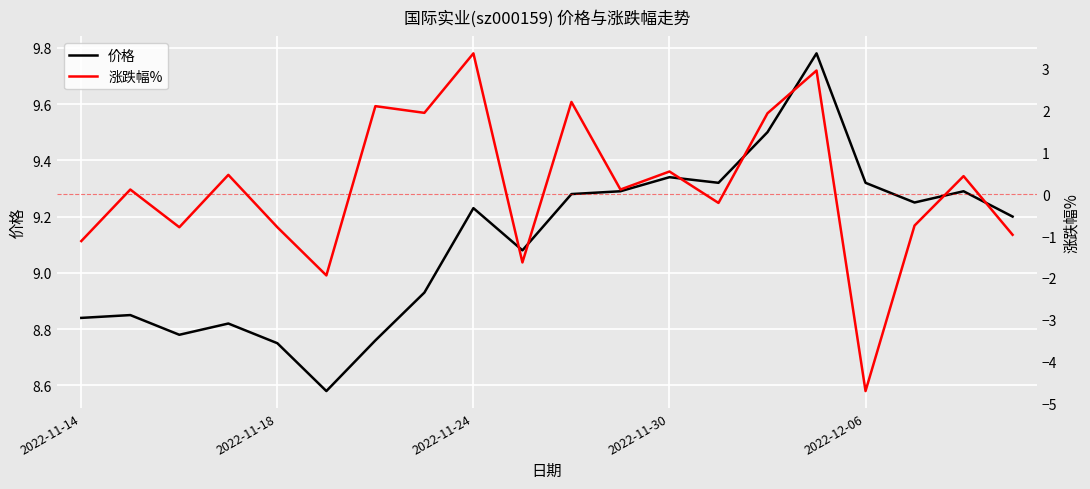

True or false: 涨跌幅% and 价格 intersect in this chart.

False